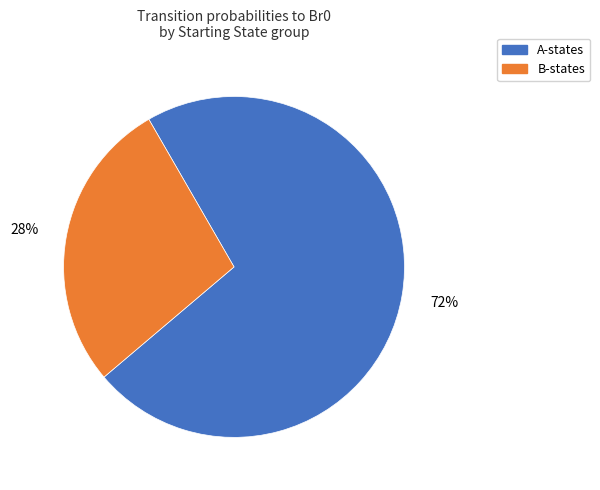

Is there any slice that represents more than half of the pie?

Yes